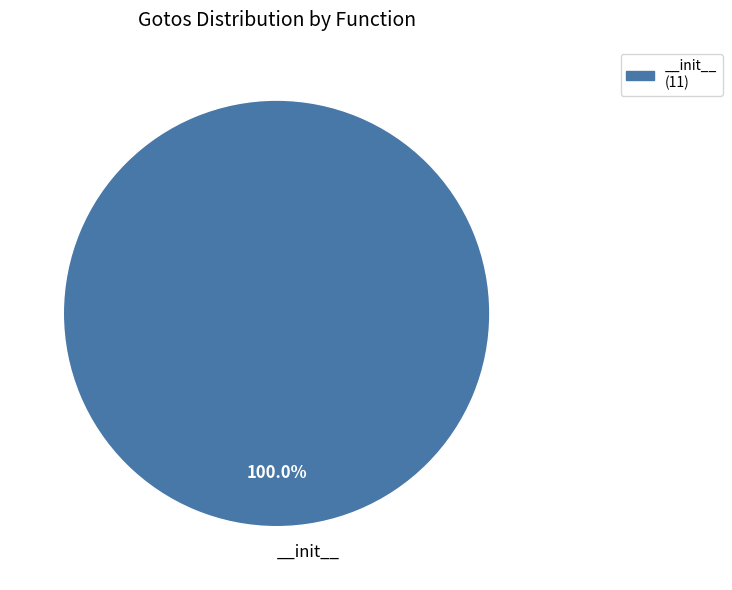

Which slice represents more than half of the pie?

__init__ (11)